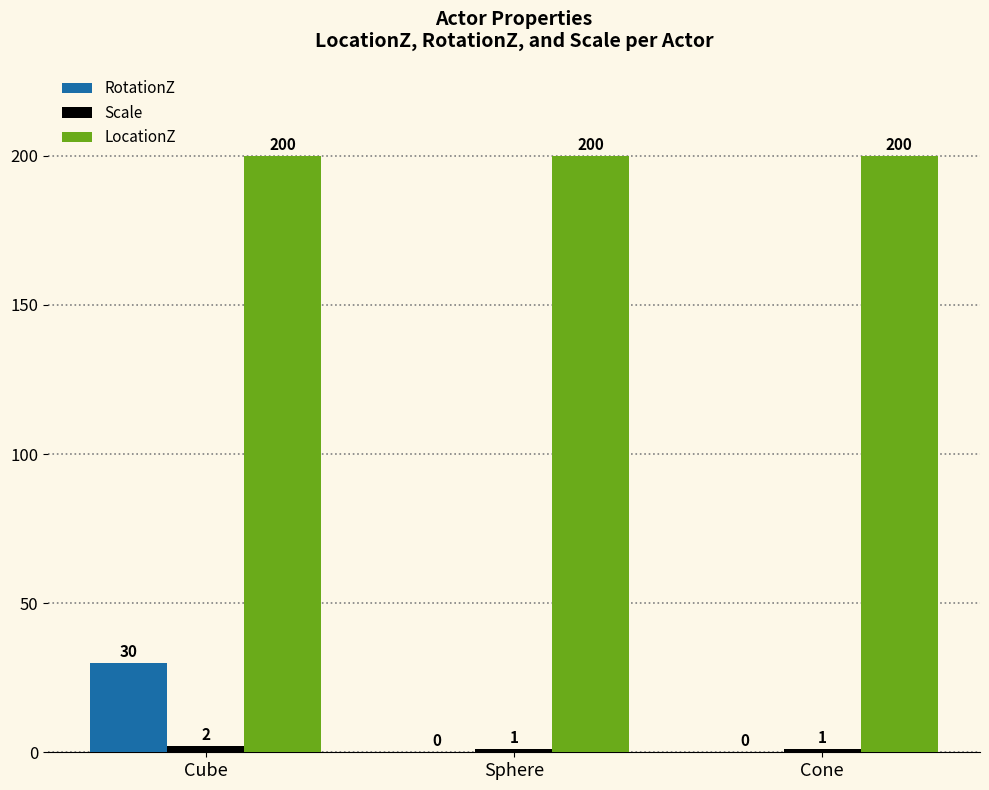

What is the maximum value shown in the chart?

200